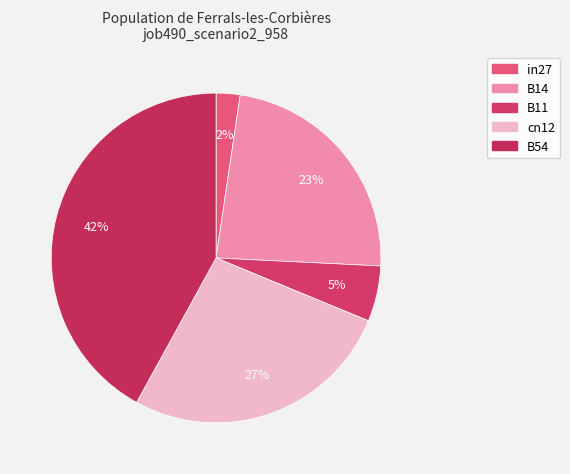

Does any single category account for the majority?

No